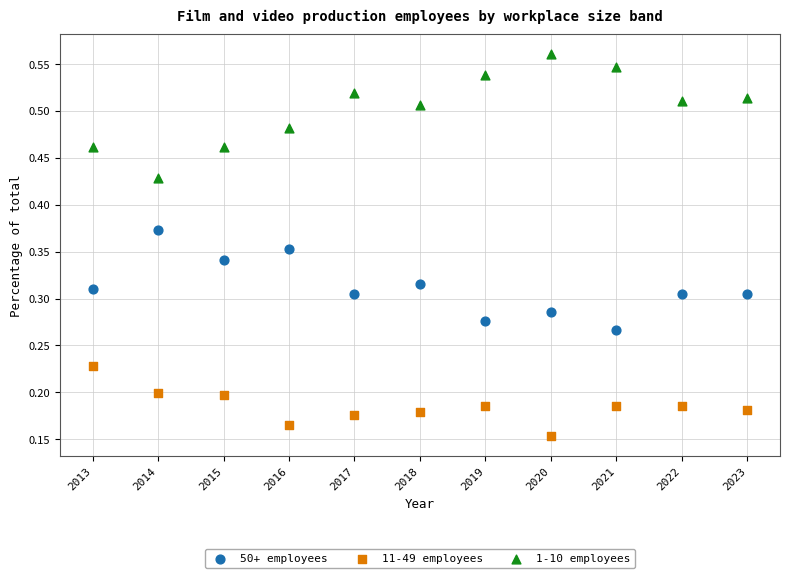

Which series reaches the maximum Y coordinate?

1-10 employees